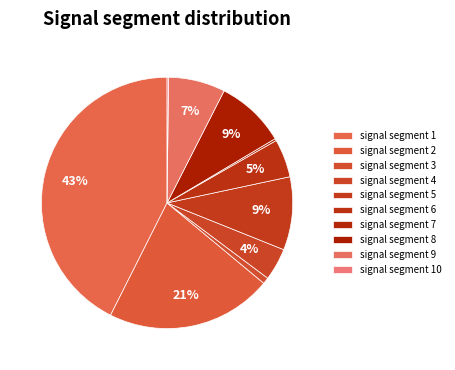

The signal segment 5 slice represents 18% of the pie. True or false?

False